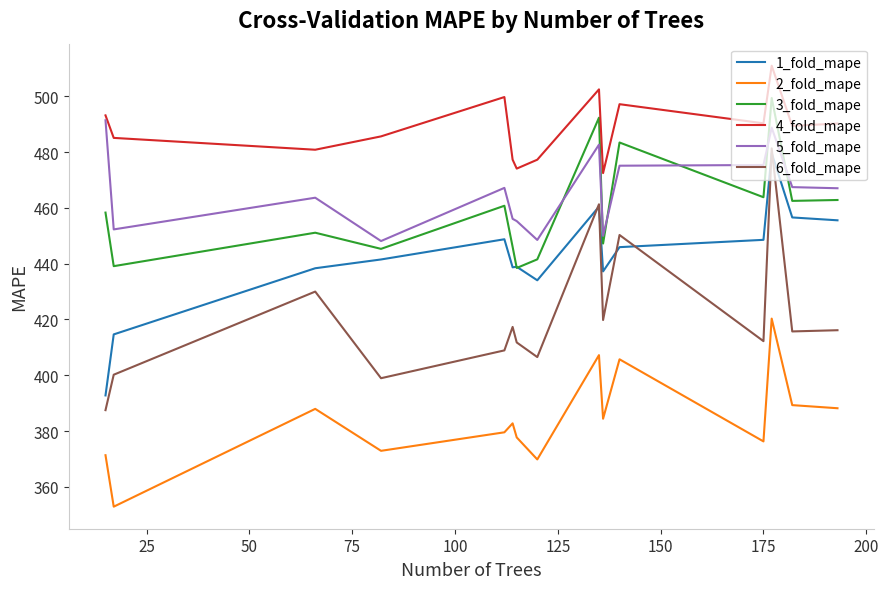

What is the smallest value displayed?

352.9